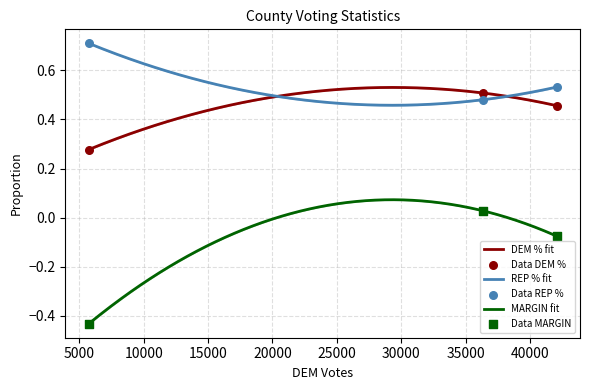

At how many categories does at least one series exceed 0?

3